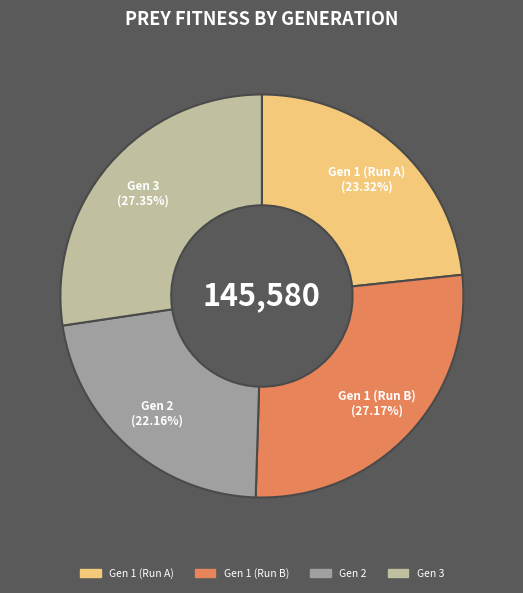

Is there any slice that represents more than half of the pie?

No